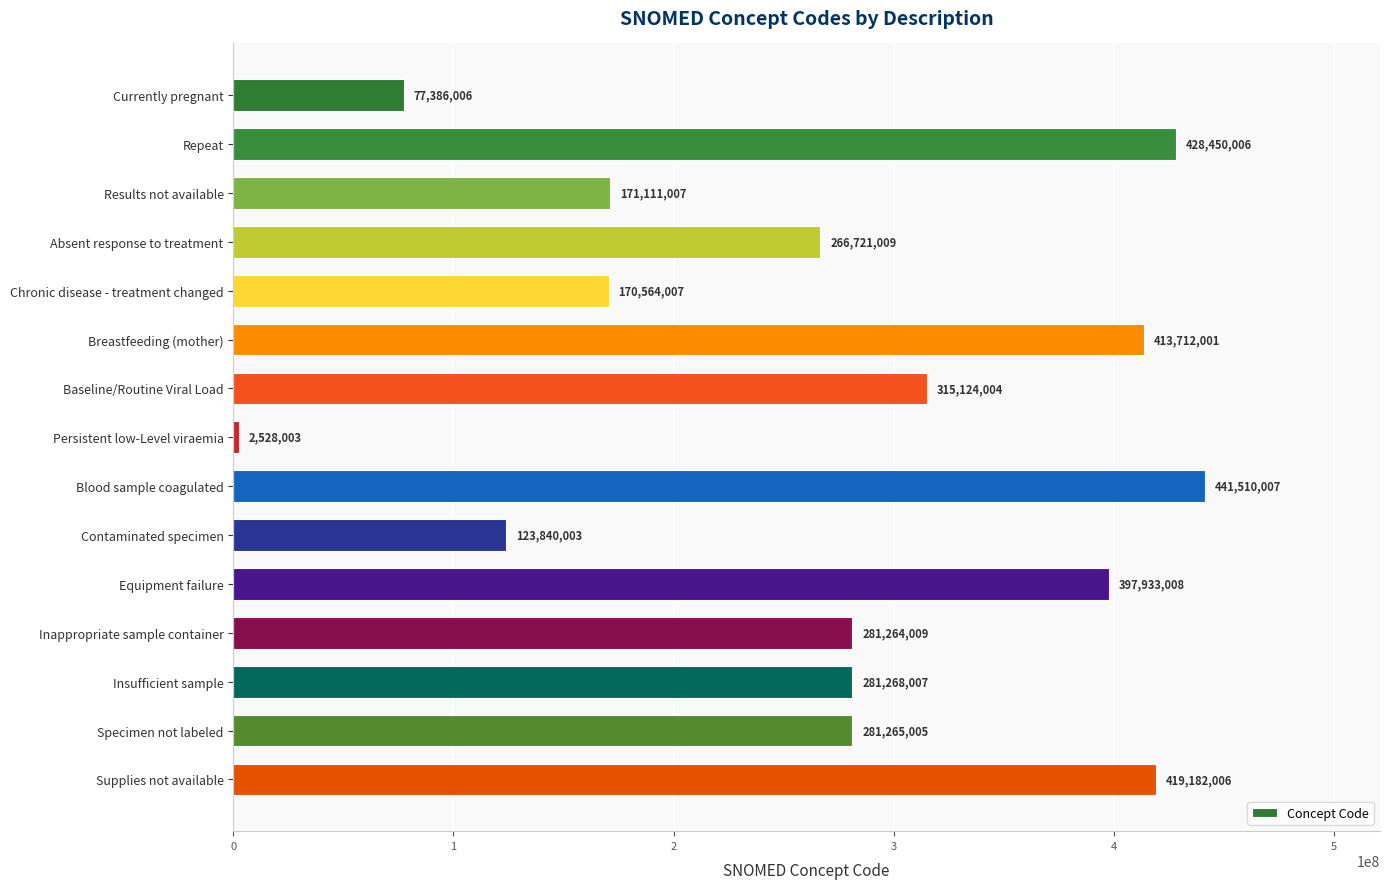

Reading bottom to top, extract all data points from this chart.

419182006	281265005	281268007	281264009	397933008	123840003	441510007	2528003	315124004	413712001	170564007	266721009	171111007	428450006	77386006